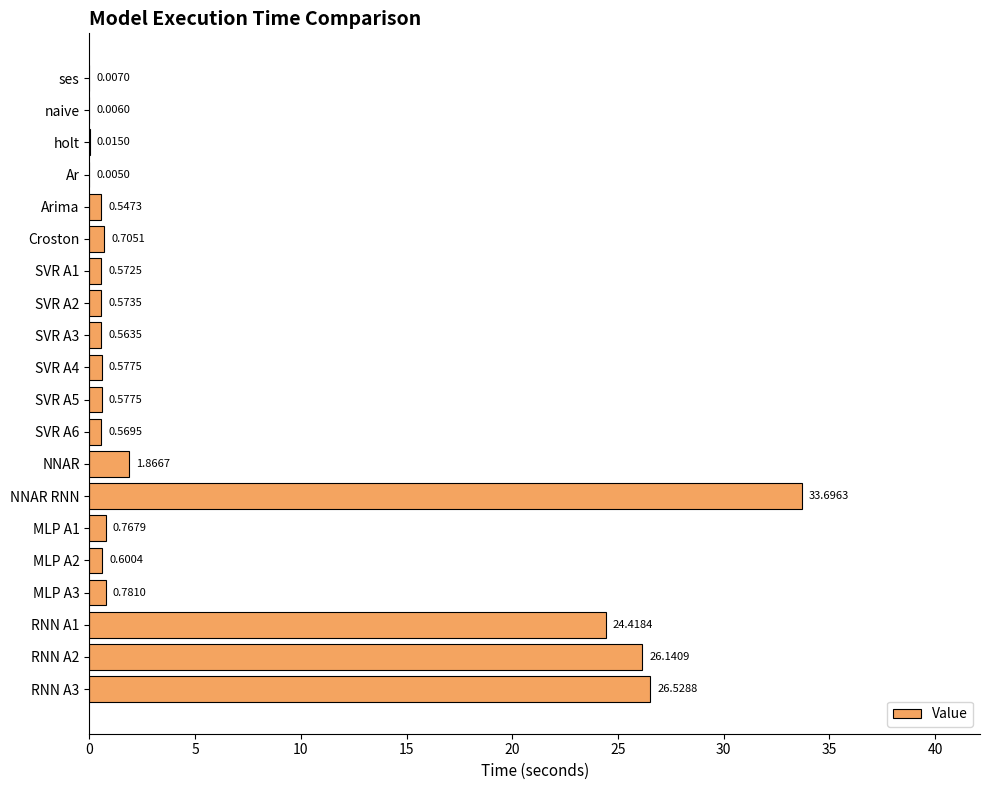

What is the change in value from naive to MLP A3?

+0.8